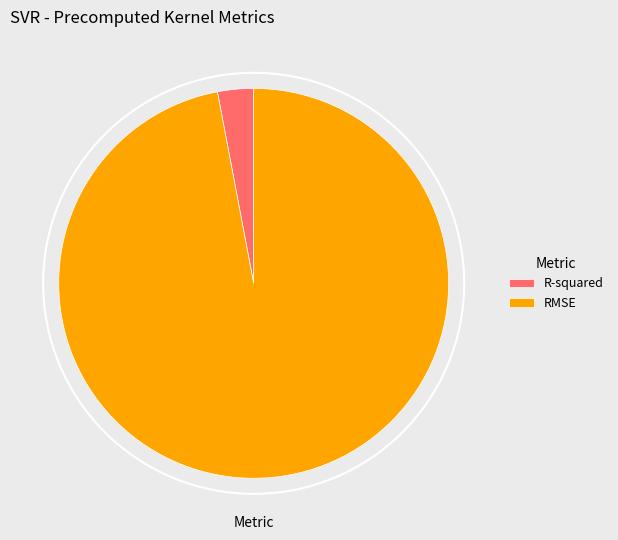

Combined, do RMSE and R-squared account for over 50%?

Yes